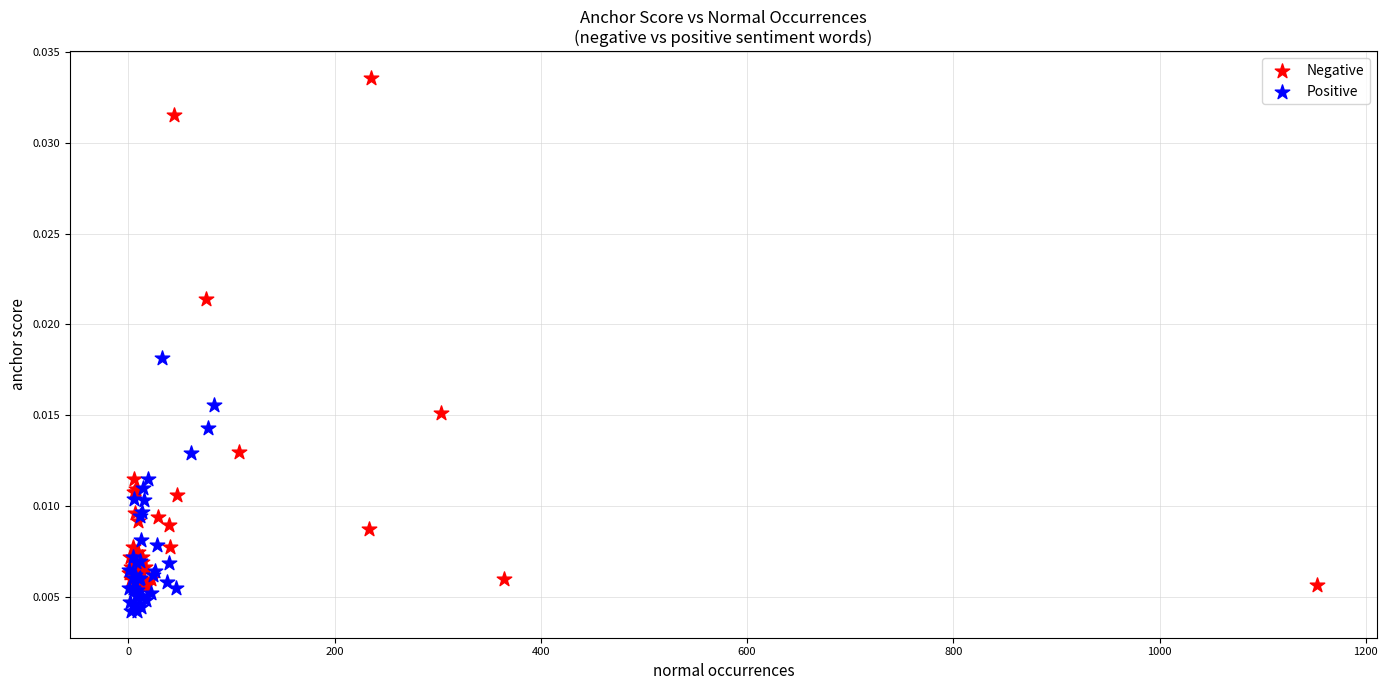

Which series contains the lowest Y value?

Positive